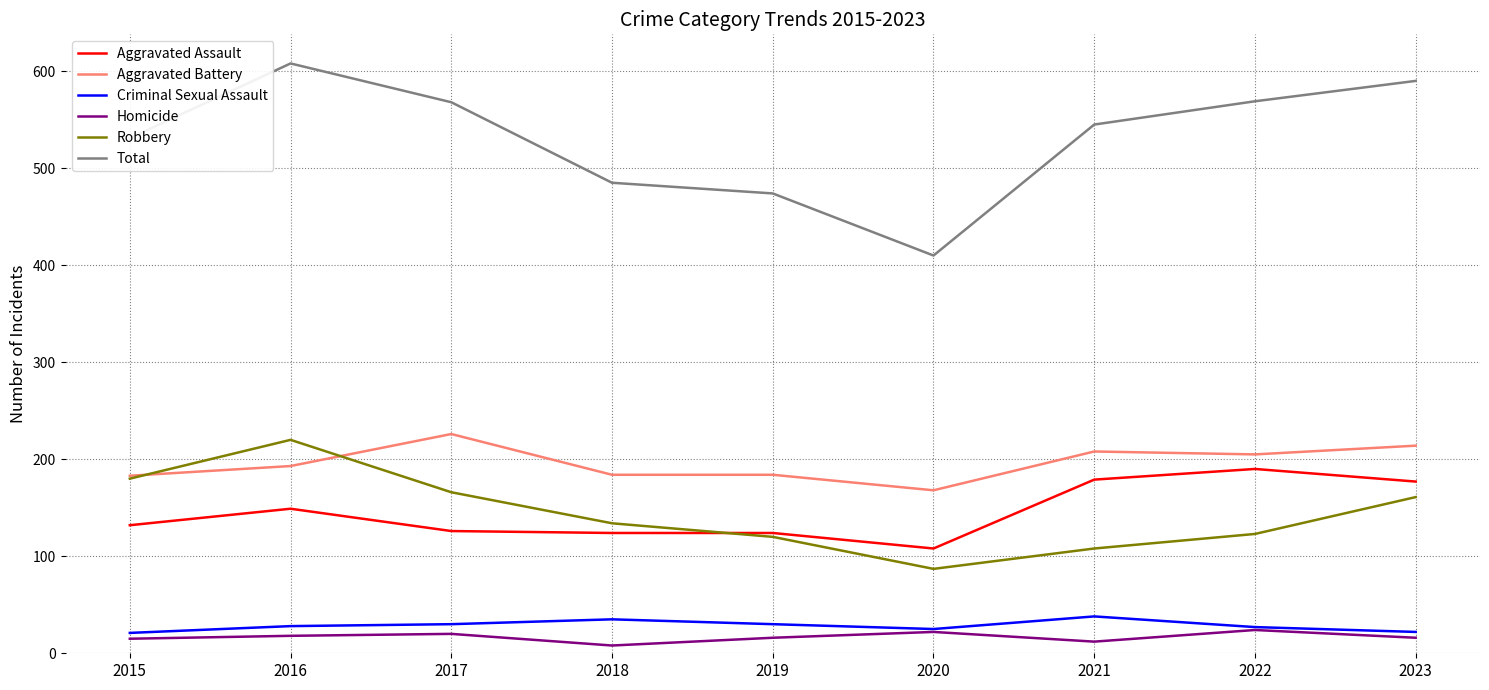

True or false: Total and Robbery cross at least once.

False